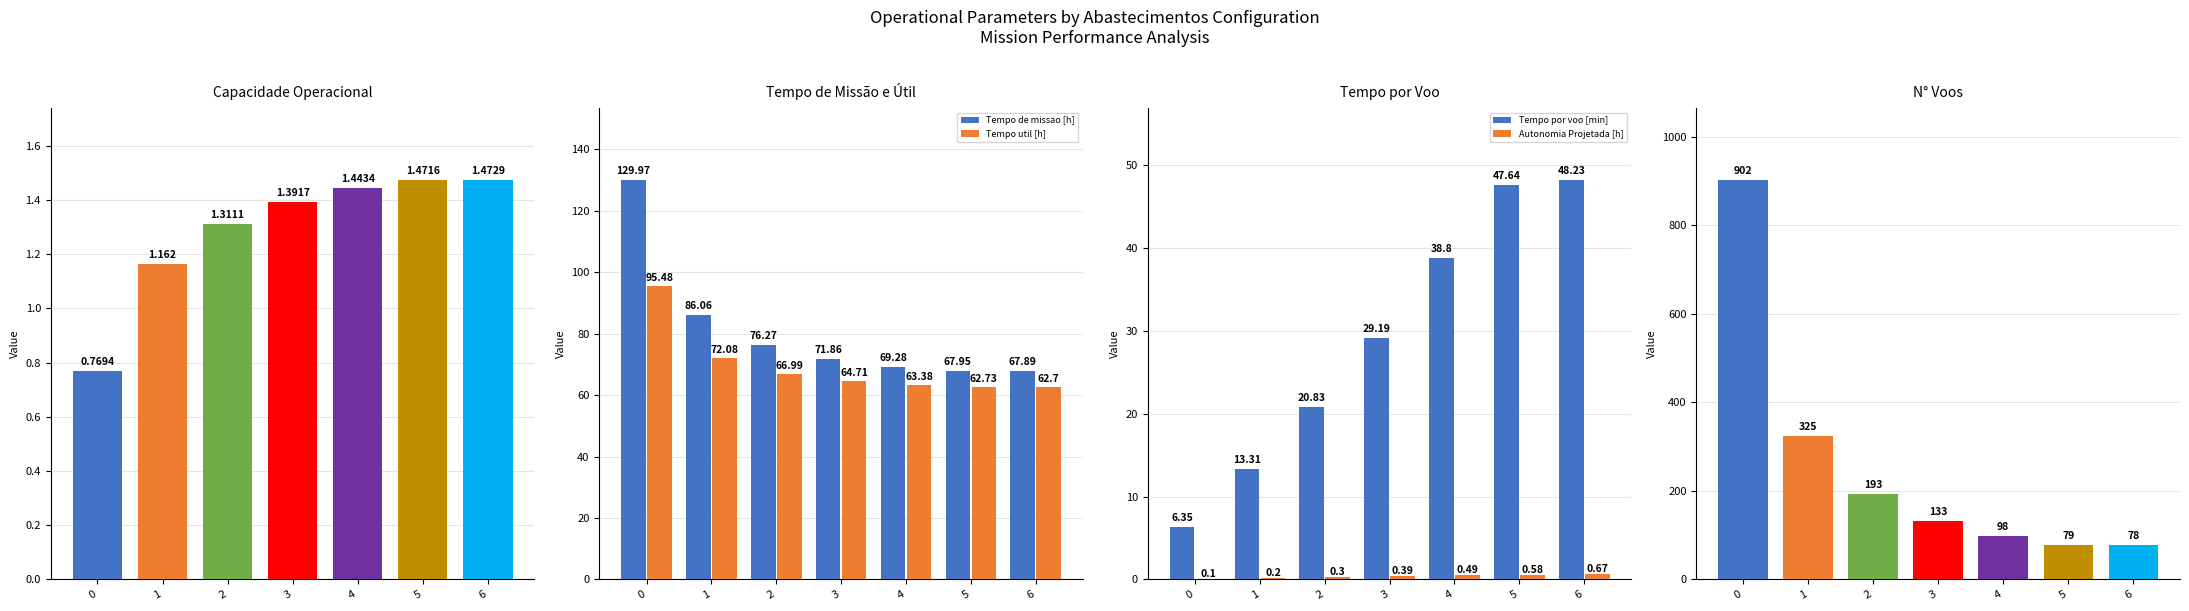

Rank the categories by Tempo de missao [h] value from lowest to highest.

6, 5, 4, 3, 2, 1, 0